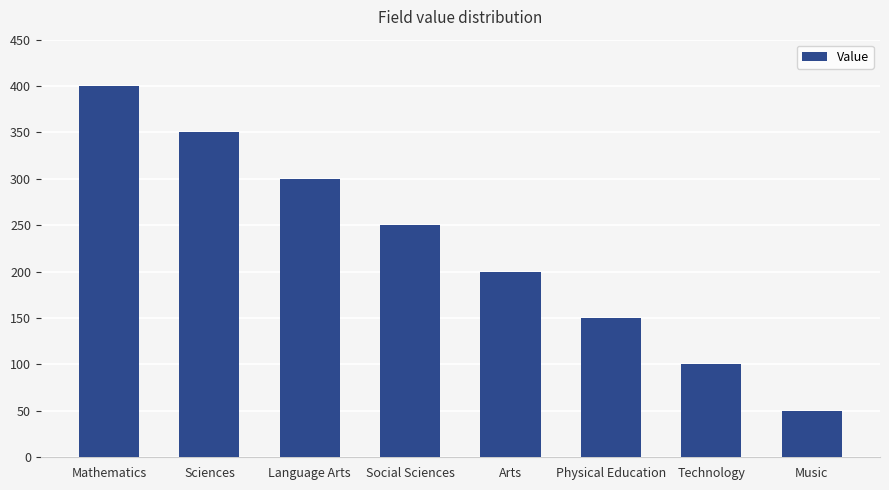

What is the difference between the maximum and second lowest values?

300